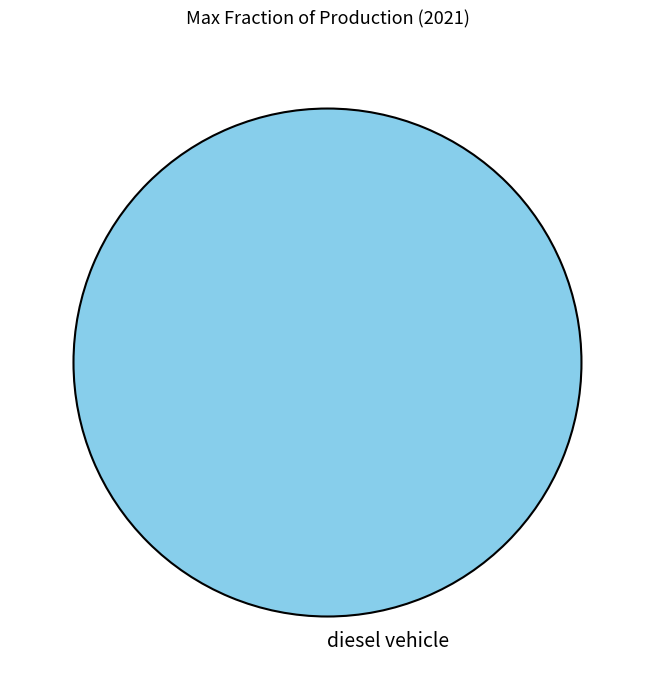

Is it true that diesel vehicle is 87% of the pie?

False